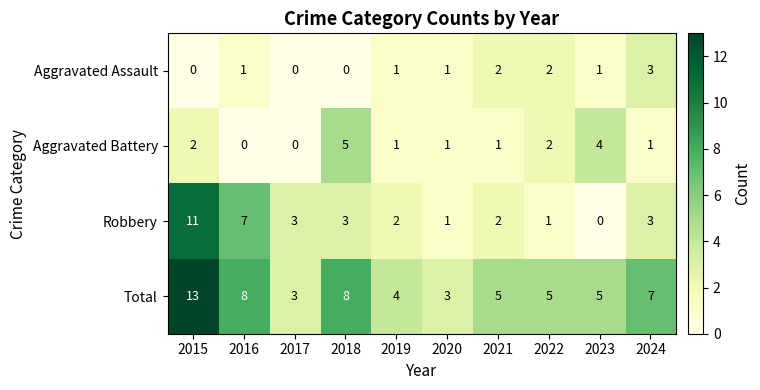

At 2016, list the series in order from largest to smallest.

Total, Robbery, Aggravated Assault, Aggravated Battery